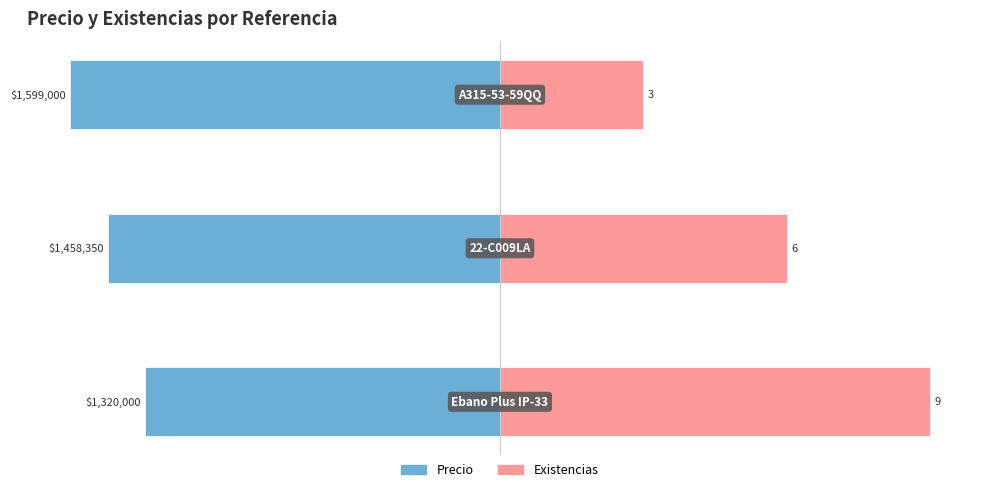

How many data points does each series have?

3